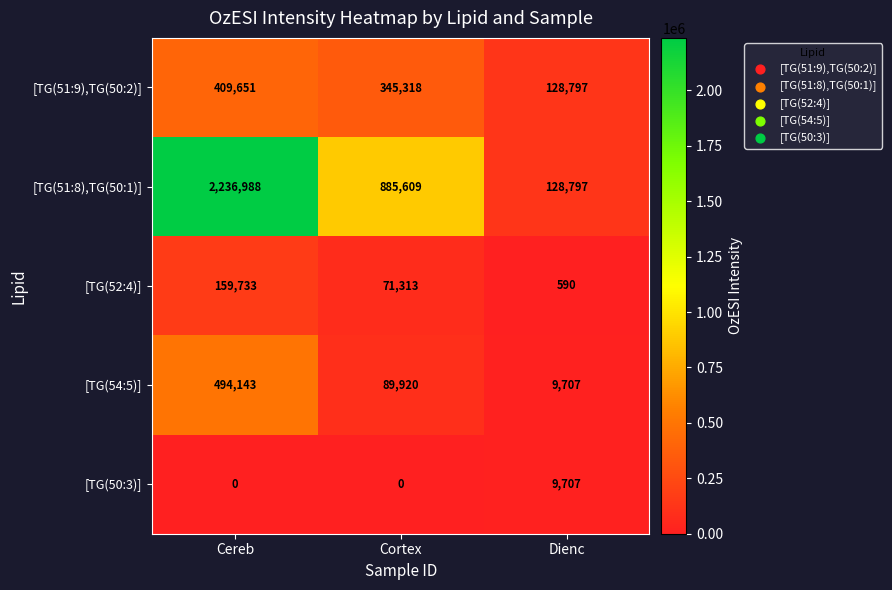

What is the sum of the [TG(51:9),TG(50:2)] values at Cereb and Cortex?

754969